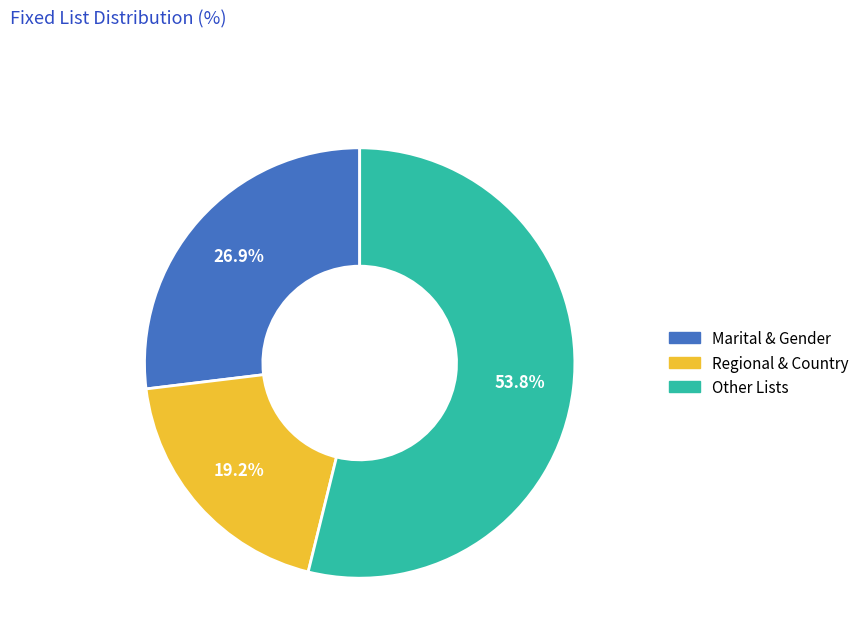

Is there a majority slice in this chart?

Yes